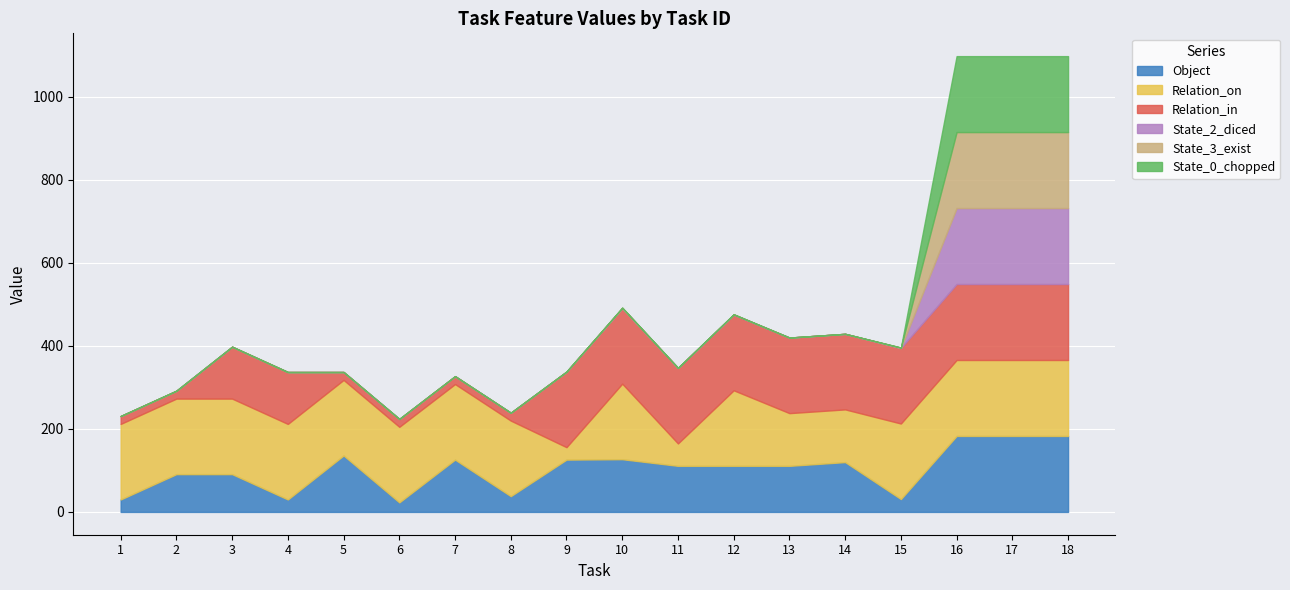

Count the number of categories in the chart.

18